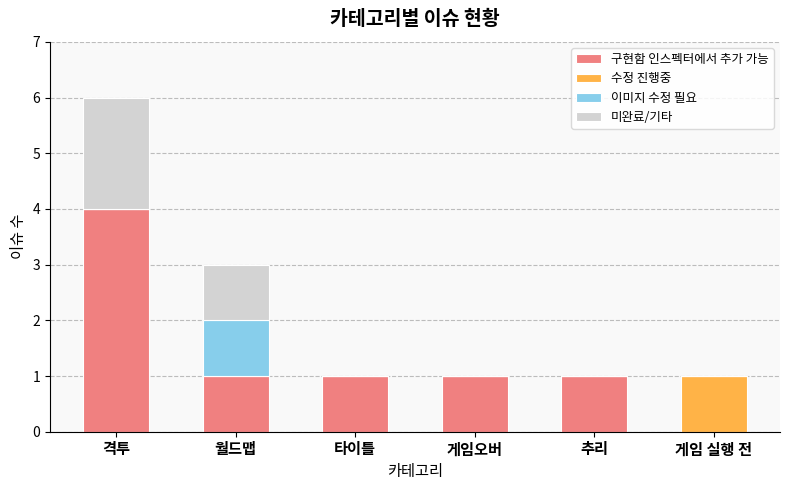

What are all the series names shown in the legend?

구현함 인스펙터에서 추가 가능, 수정 진행중, 이미지 수정 필요, 미완료/기타